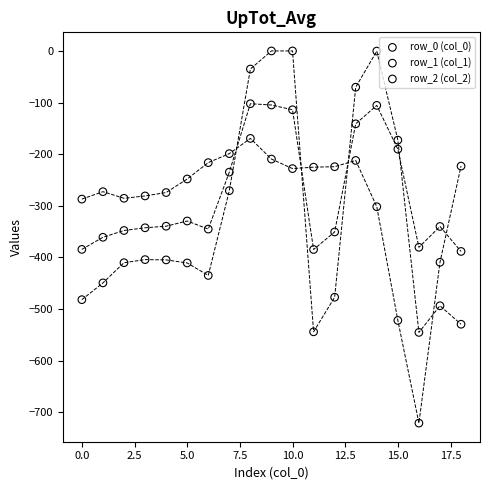

Across all data points, what is the range of Y values (max minus min)?

721.2